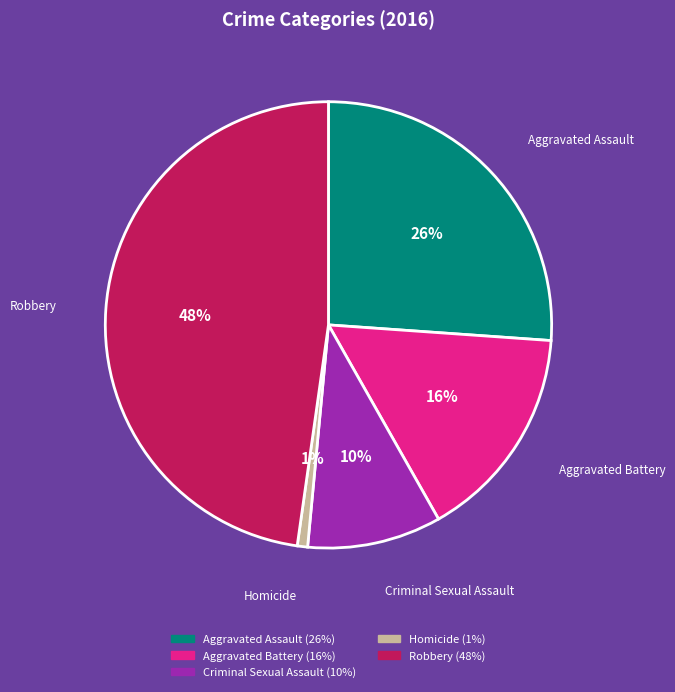

Is Robbery the majority of the pie?

No